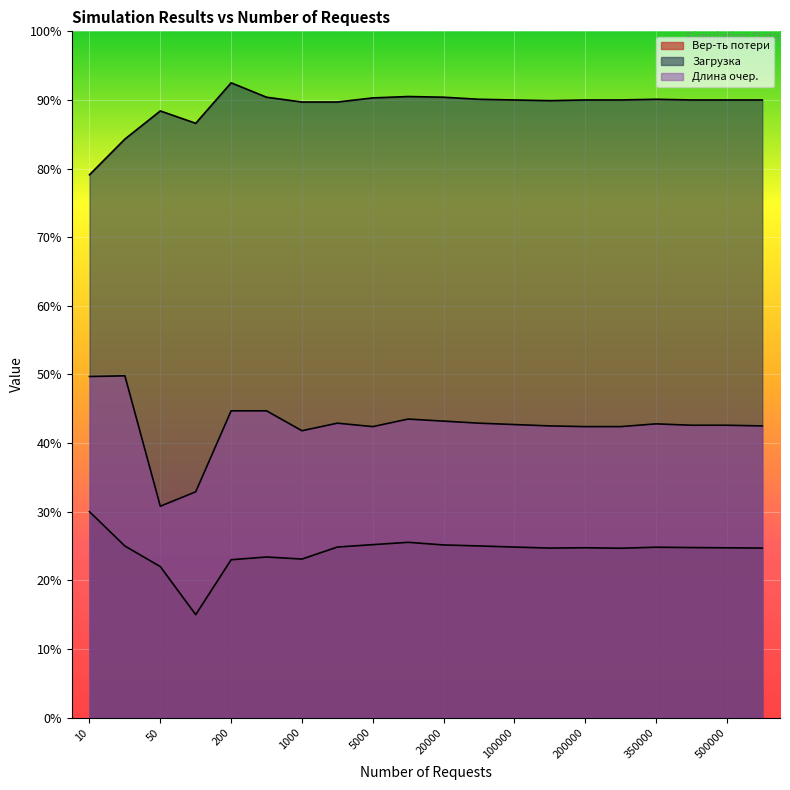

What is the smallest value displayed?

0.1